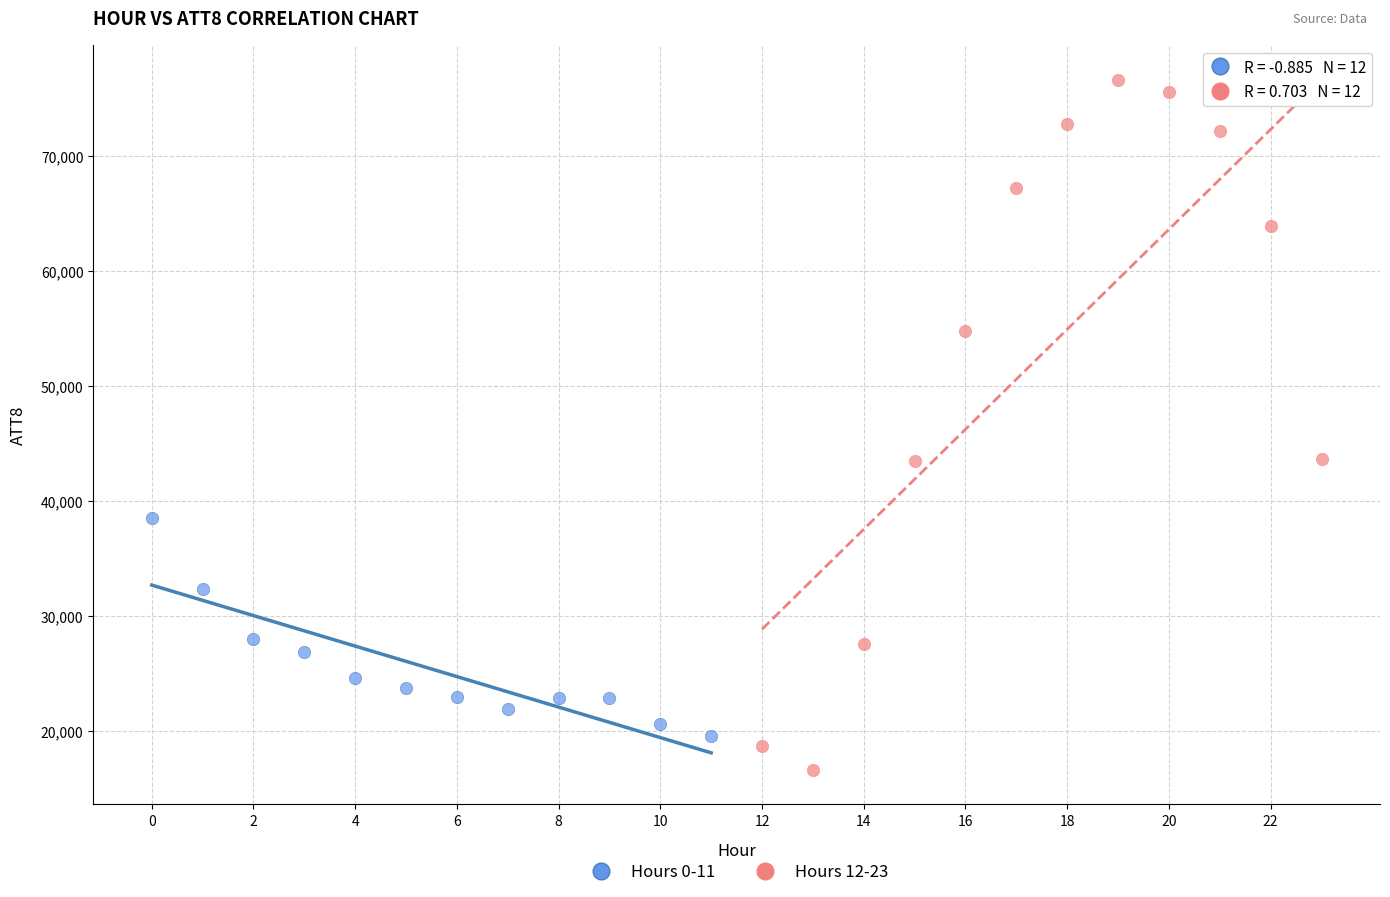

Which series contains the lowest Y value?

Hours 12-23